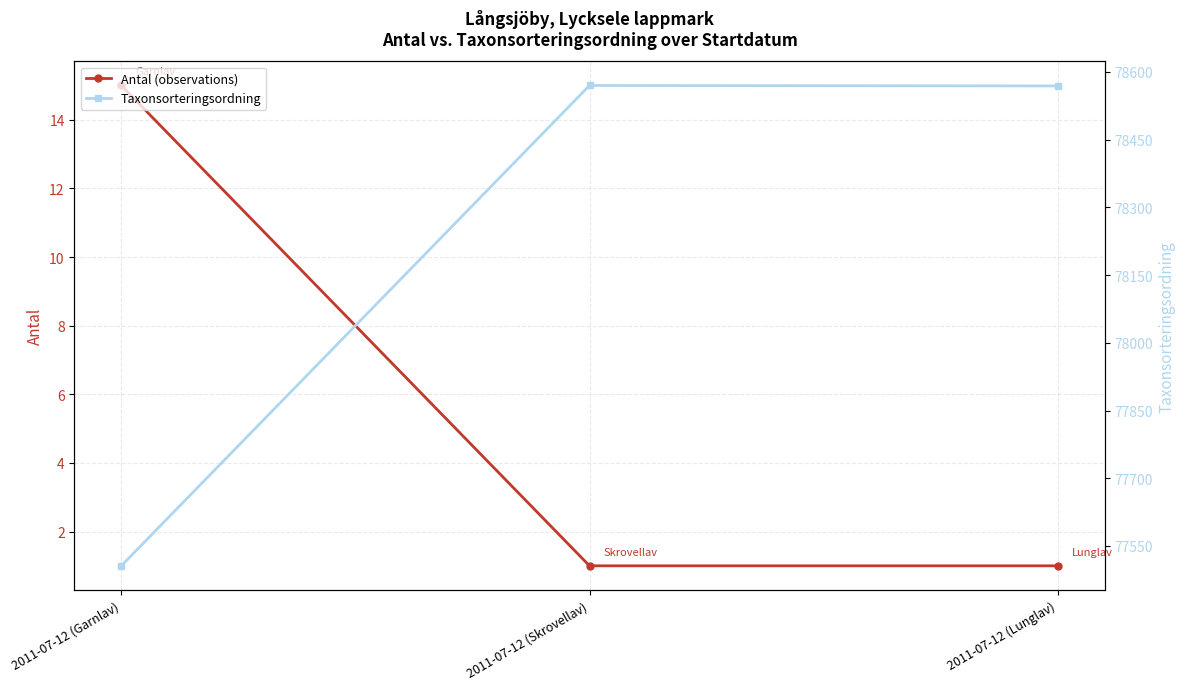

What is the value of the Taxonsorteringsordning point at the 1st from the left?

77506